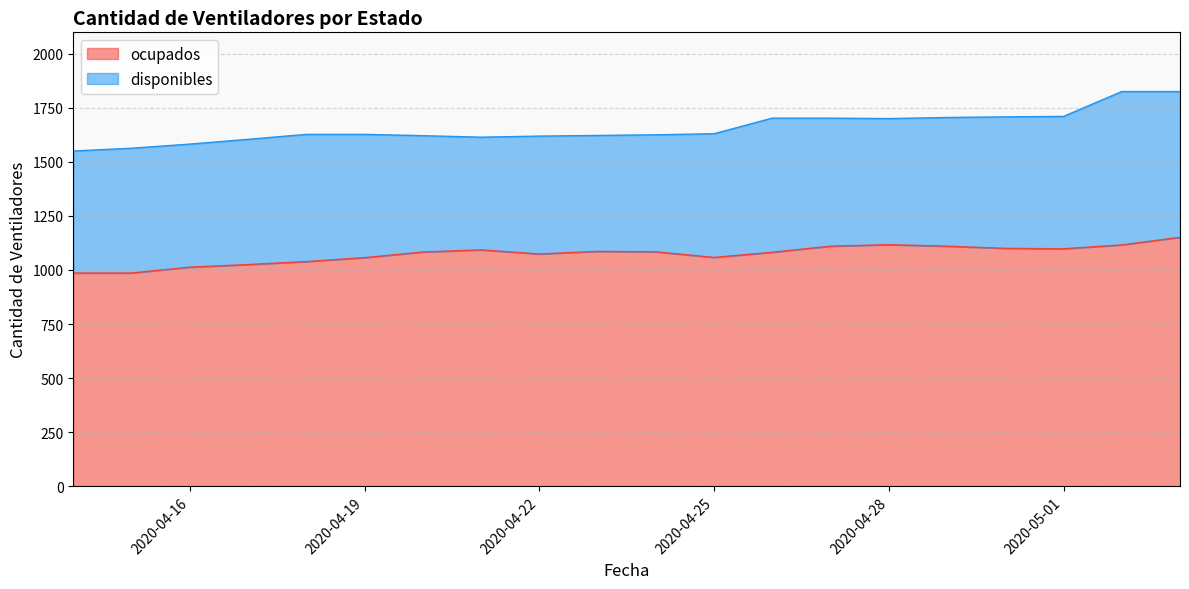

At which category does the chart reach its minimum across all series?

2020-04-14